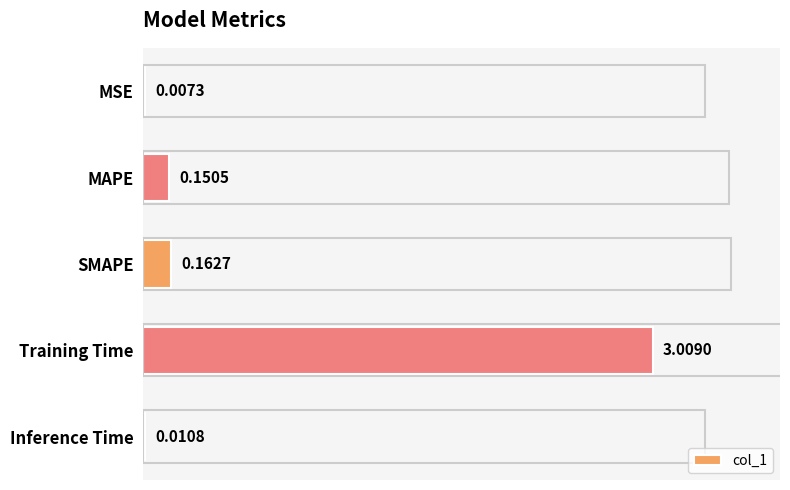

What is the sum of all values?

3.3